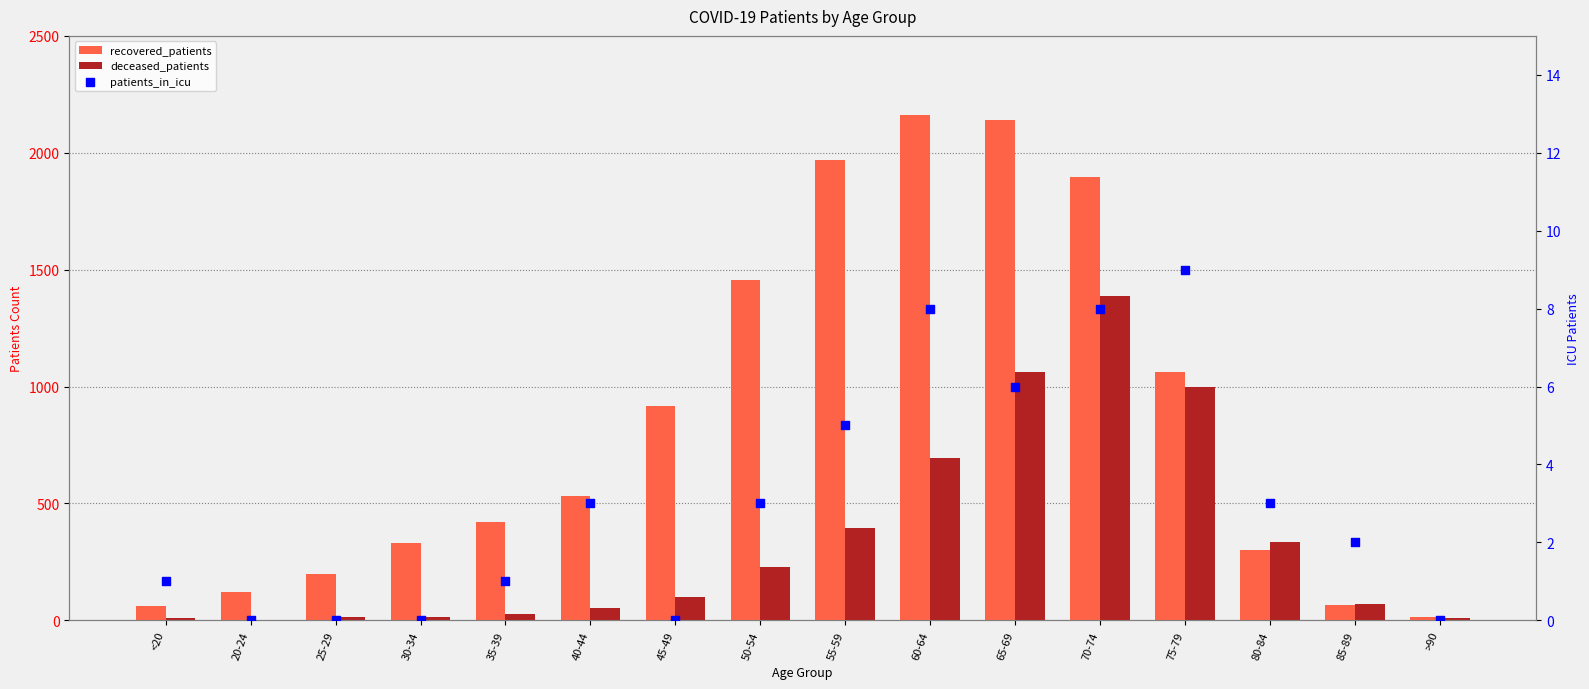

What is the total value across all series at 60-64?

2861